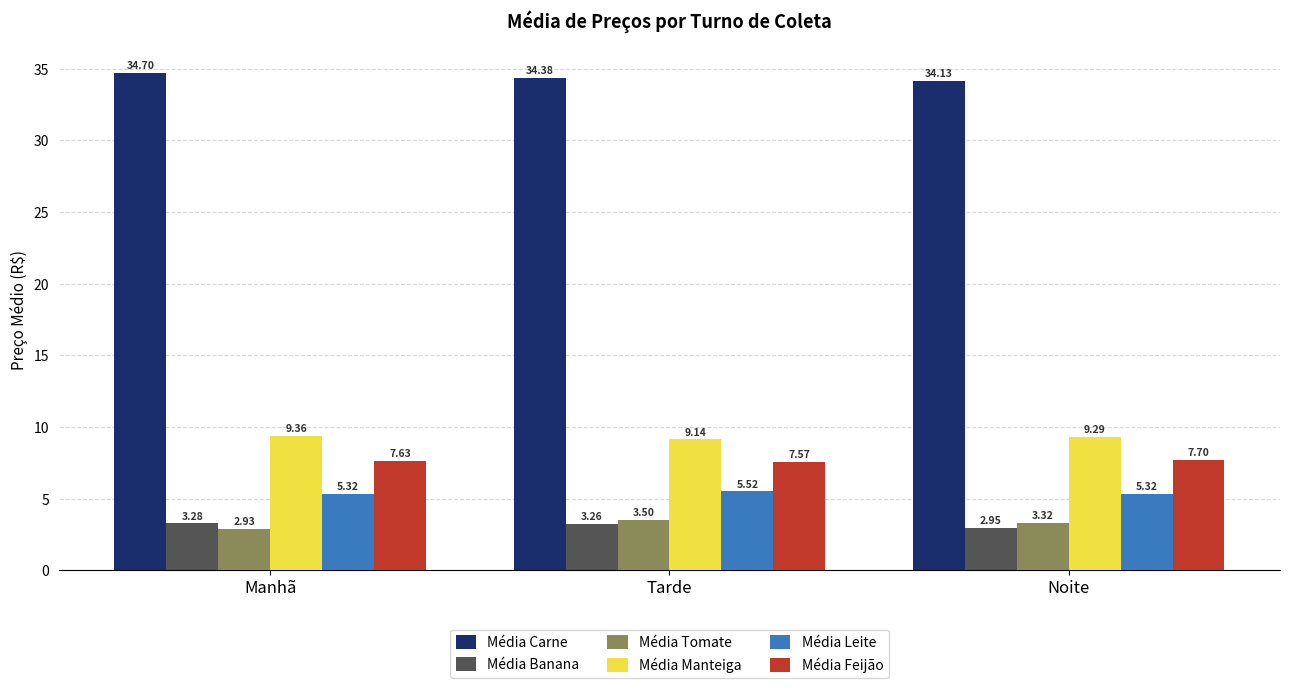

What is the sum of the Média Carne values at Noite and Tarde?

68.5